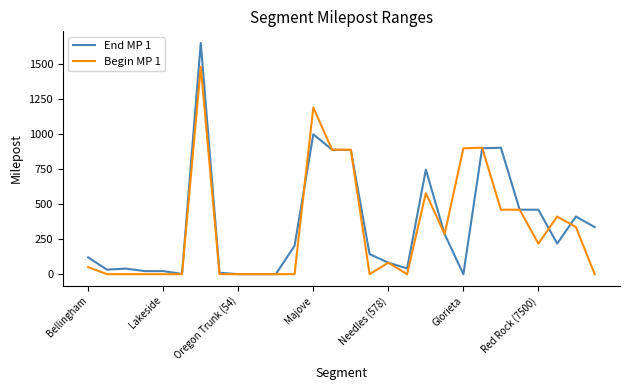

Which series has the largest range (max minus min)?

End MP 1